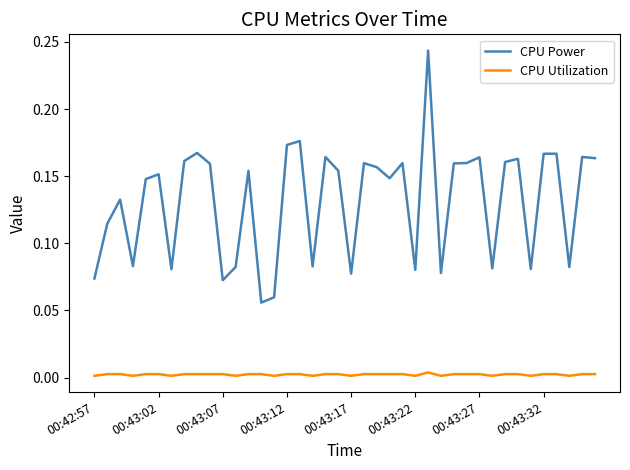

Rank the series by their average value, from highest to lowest.

CPU Power, CPU Utilization